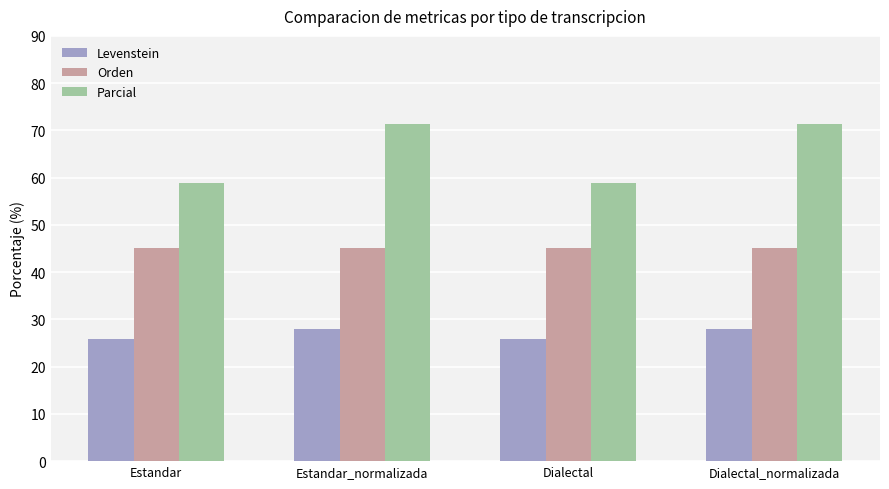

True or false: Orden has a value of 45.2 at Estandar.

True